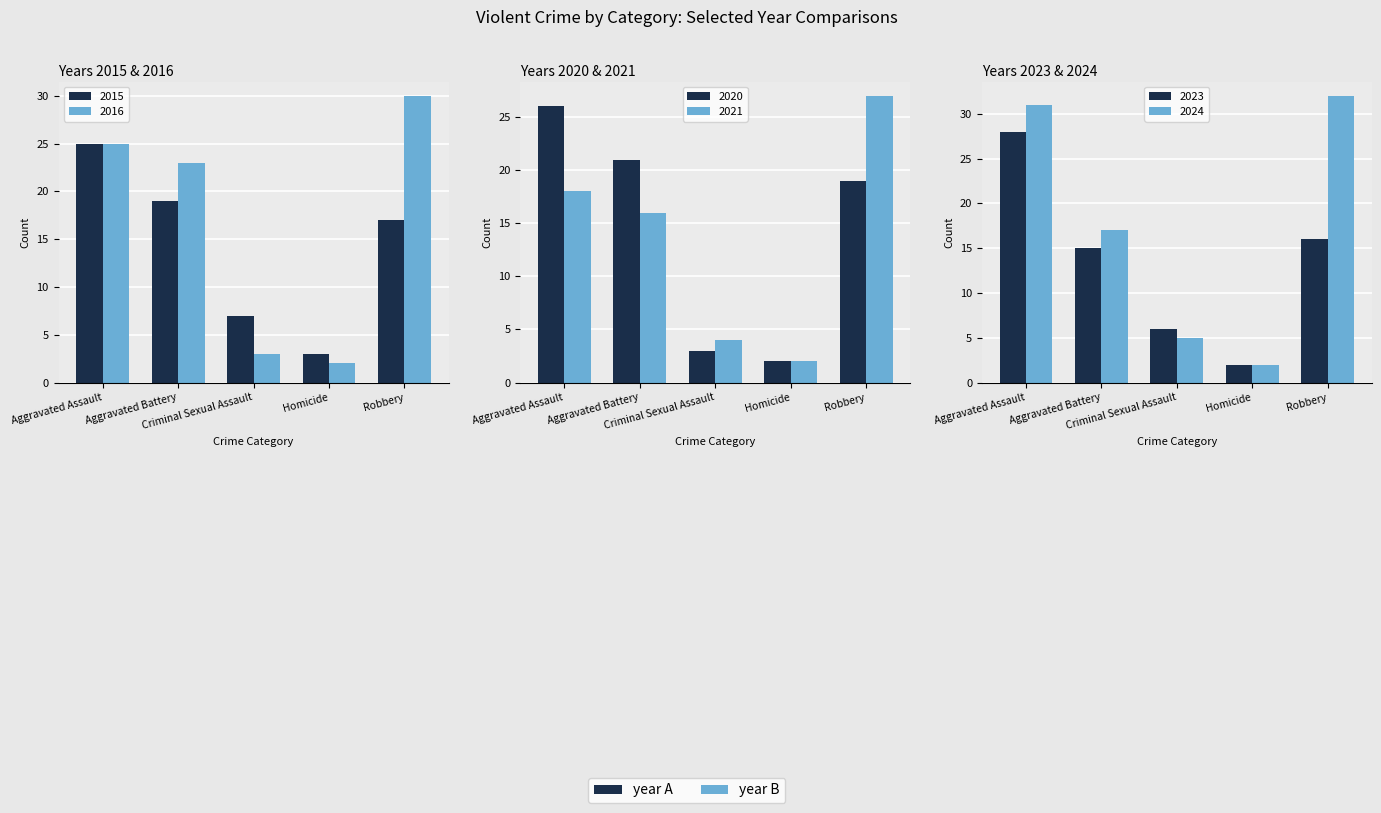

Which series has the largest range (max minus min)?

2024